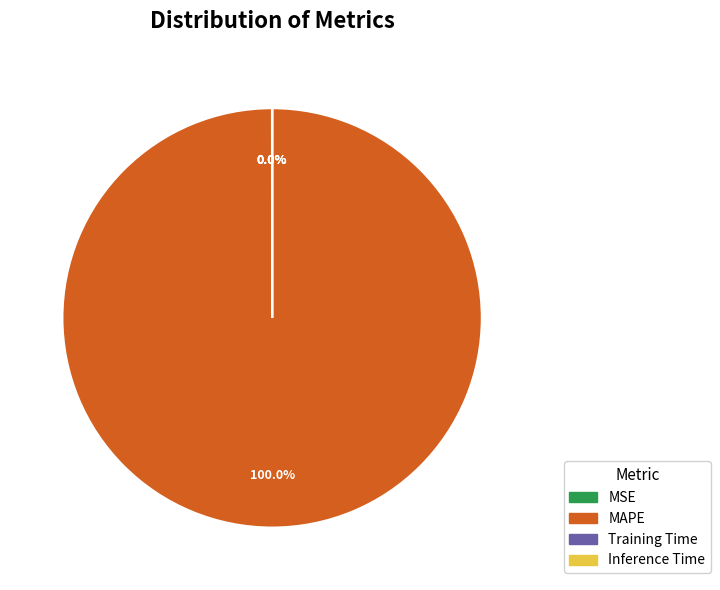

Is there any slice that represents more than half of the pie?

Yes